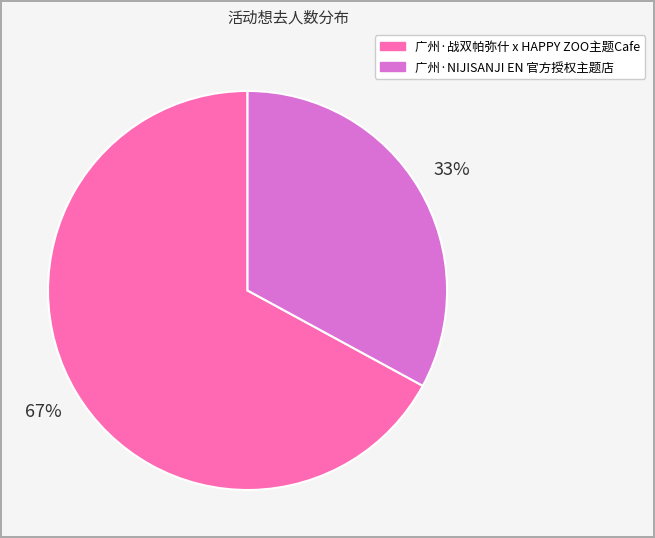

To the nearest percent, what percentage of the pie is 广州·NIJISANJI EN 官方授权主题店?

33%